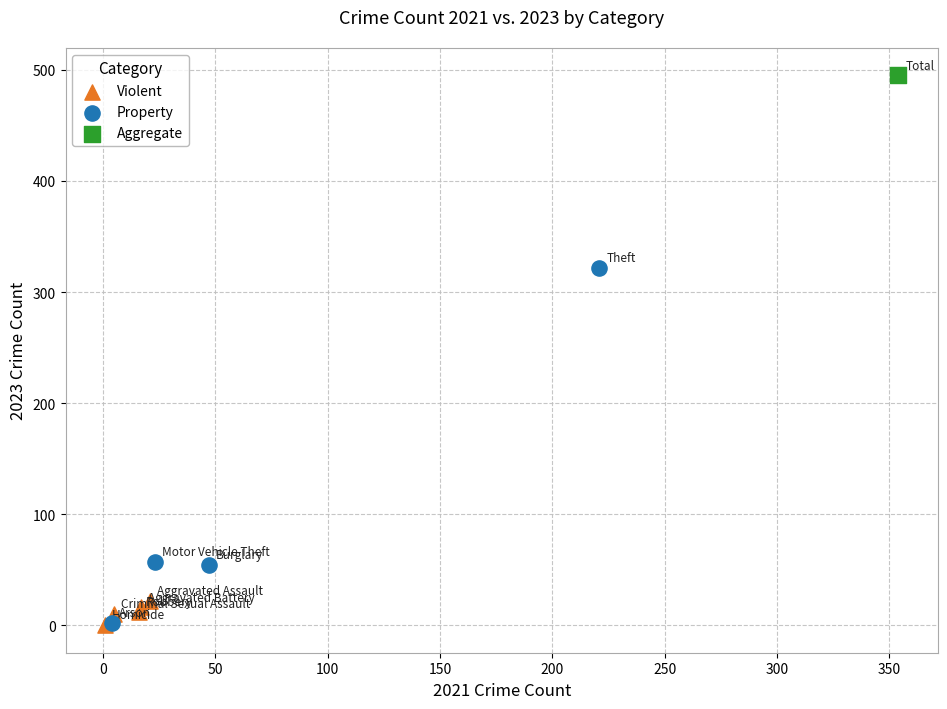

What are all the series names shown in the legend?

Violent, Property, Aggregate